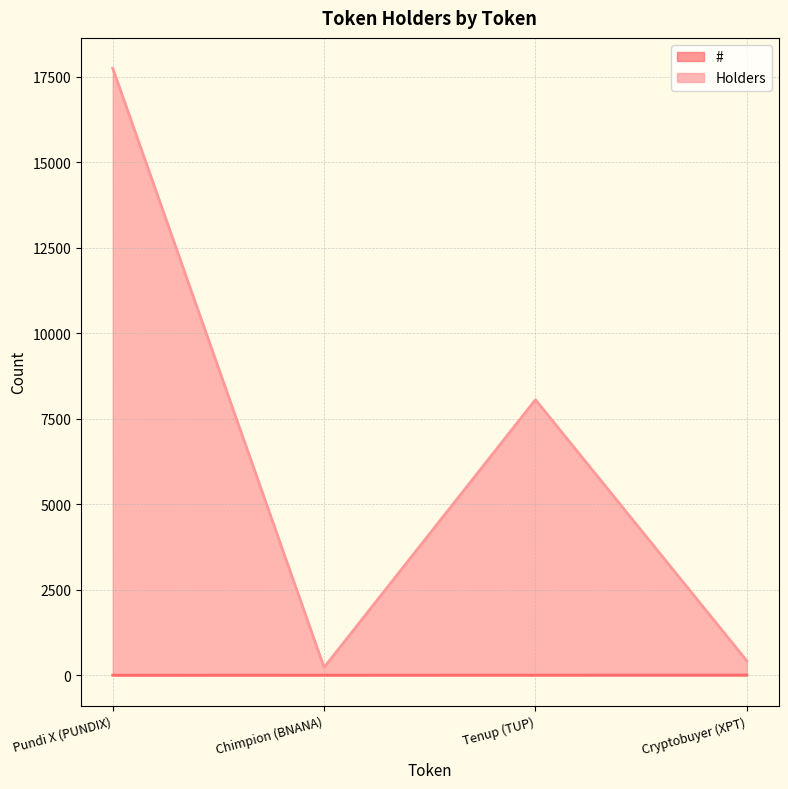

How many values in the Holders series are below 8058?

2